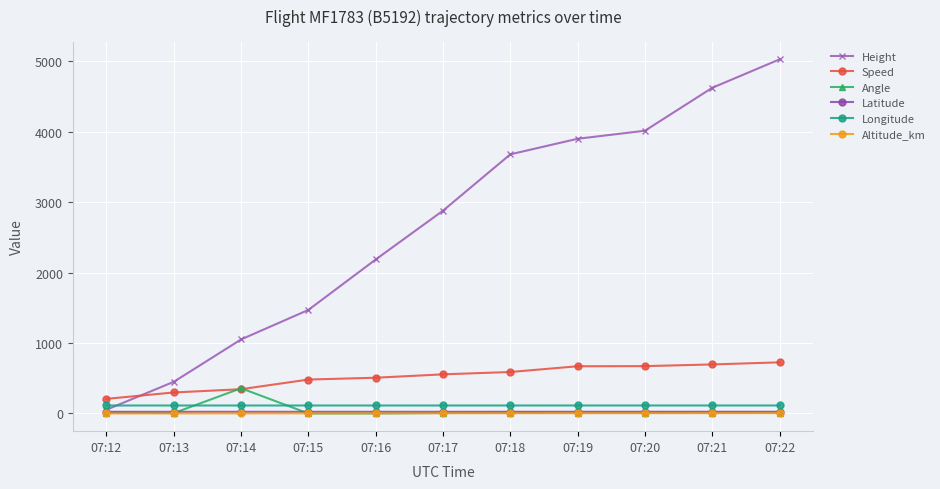

What is the difference between the maximum and minimum values in the Altitude_km series?

5.0